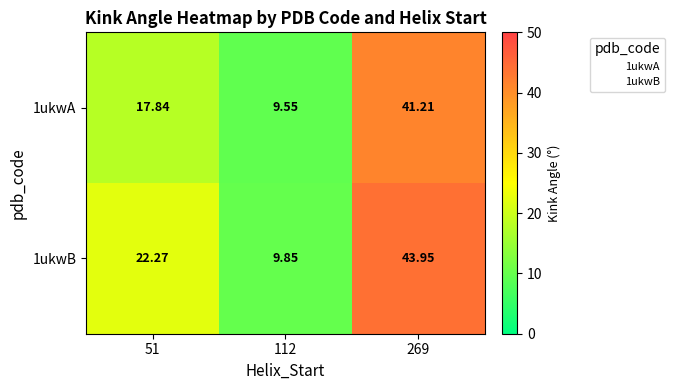

At which category is the sum across all series the highest?

269